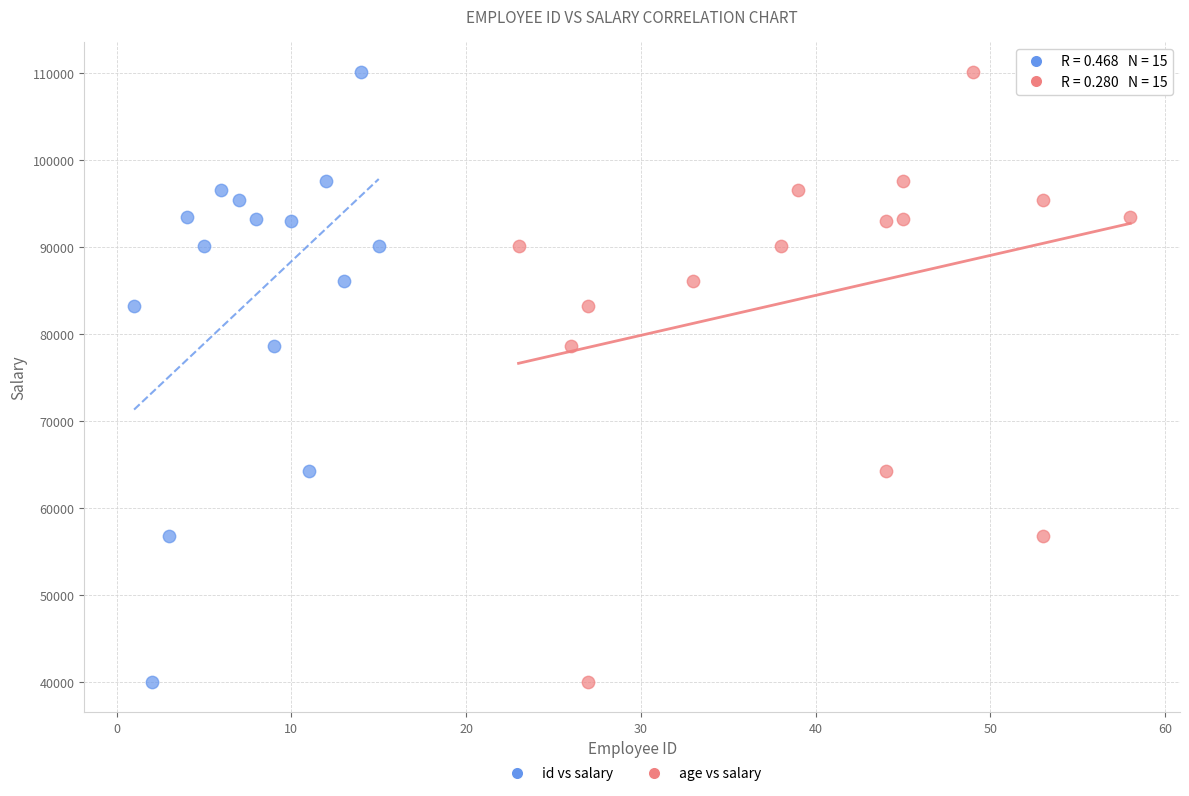

What are all the series names shown in the legend?

id vs salary, age vs salary